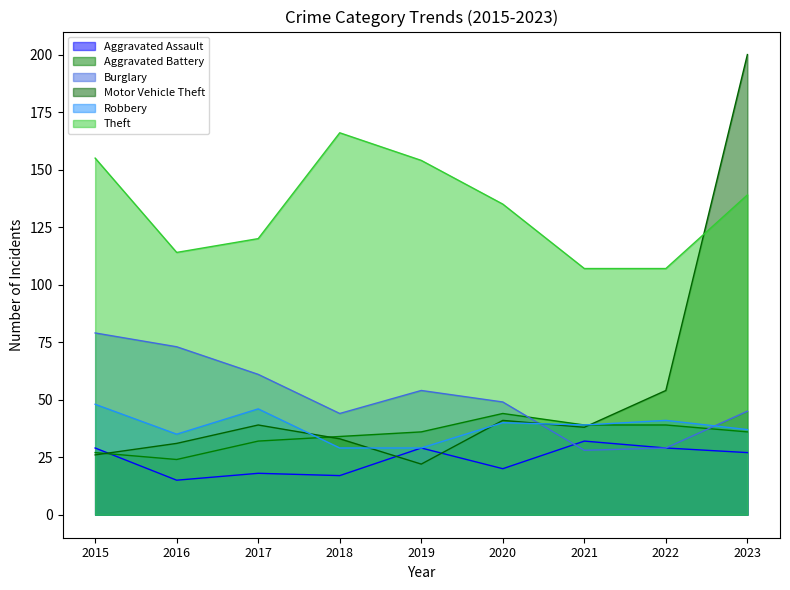

True or false: Aggravated Battery and Burglary cross at least once.

True